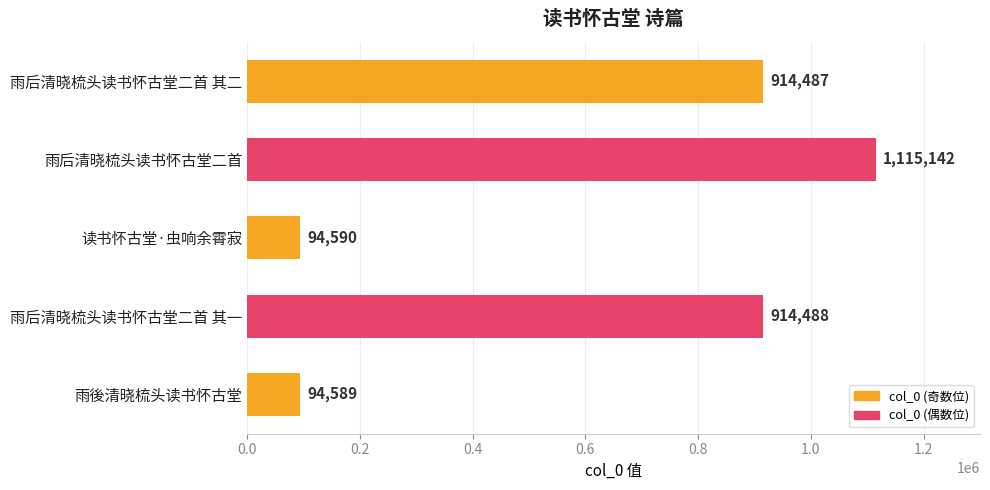

What is the difference between the maximum and minimum values?

1020553